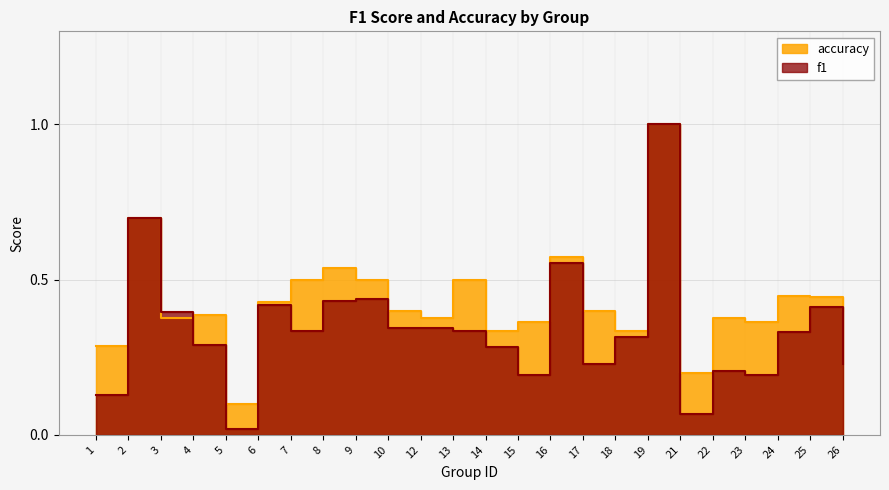

Which series has the largest total across all categories?

accuracy